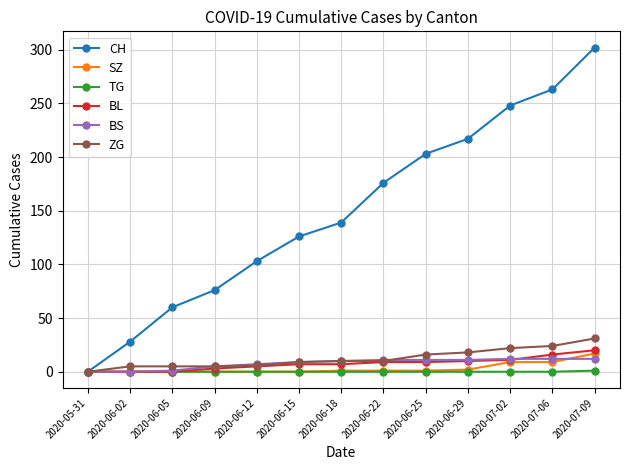

The CH series shows 126 at 2020-06-15. True or false?

True